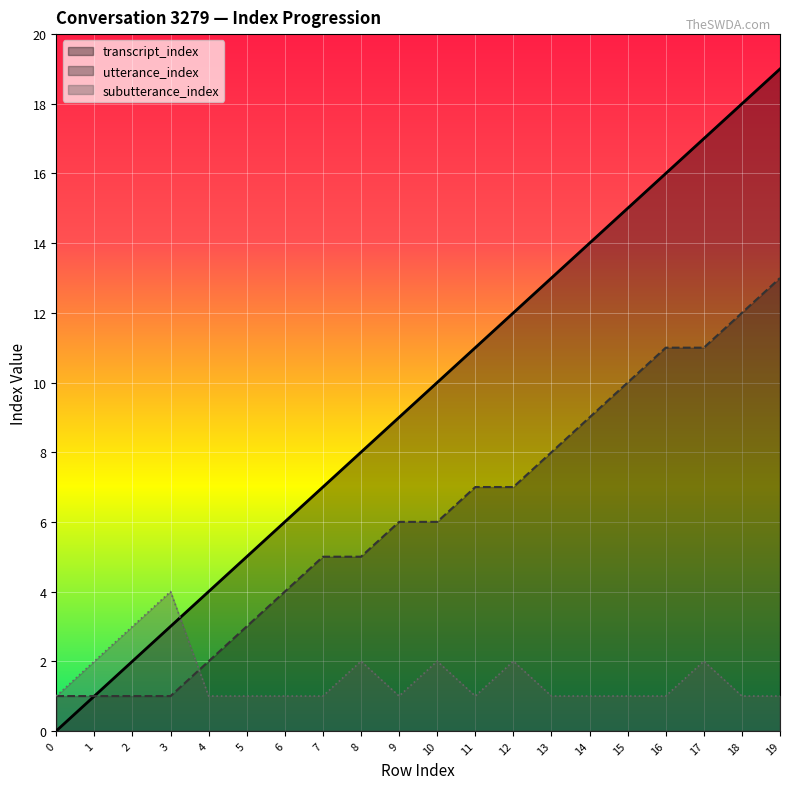

The utterance_index series shows 9 at 14. True or false?

True